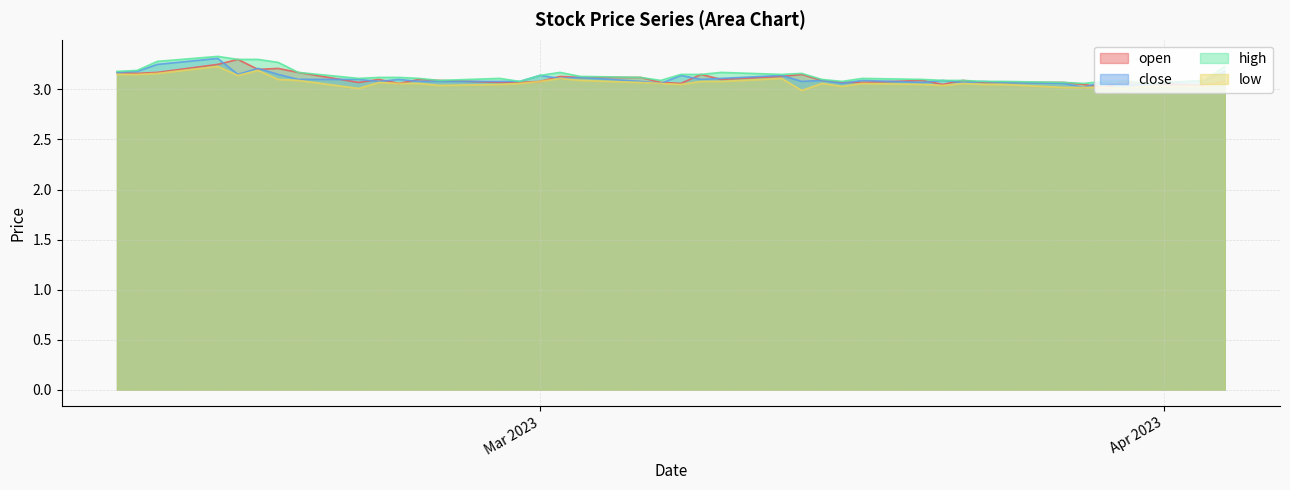

Count the number of categories in the chart.

40